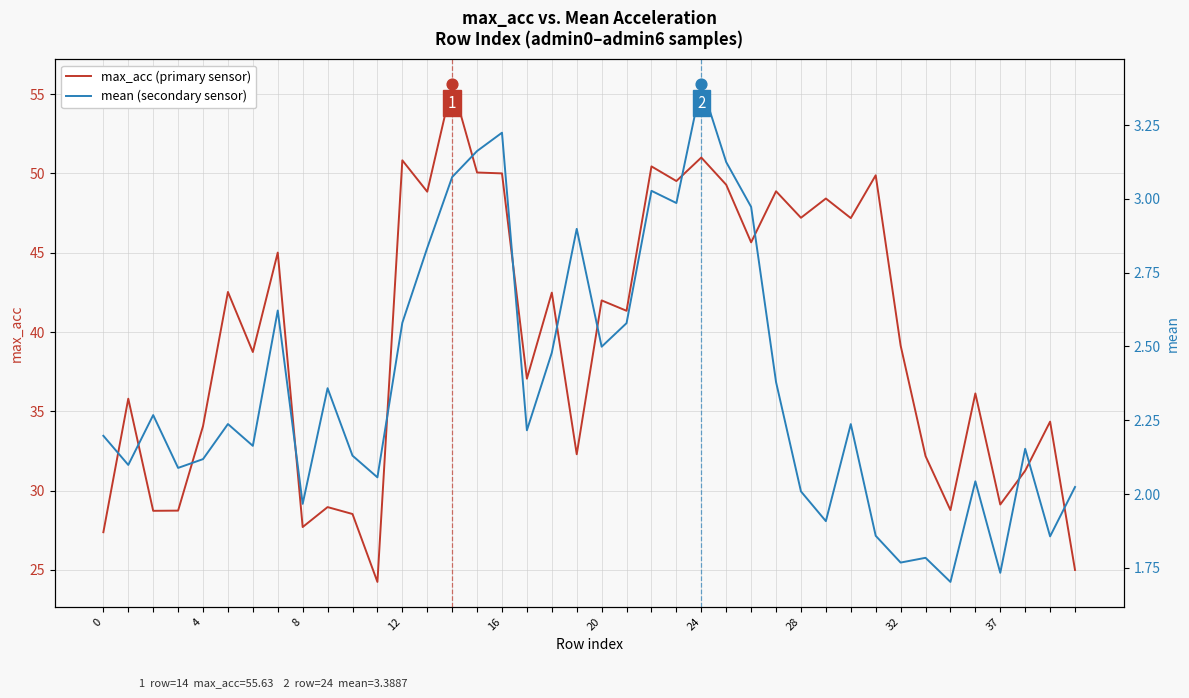

At how many categories does at least one series exceed 4?

40